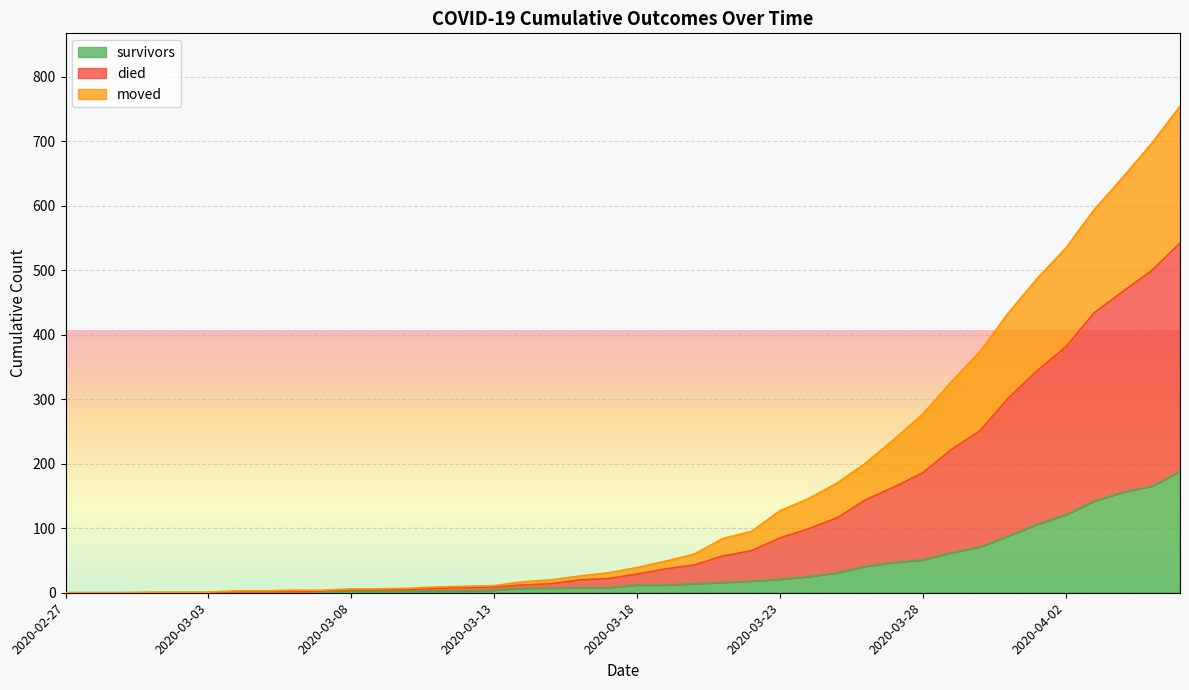

What are all the series names shown in the legend?

survivors, died, moved